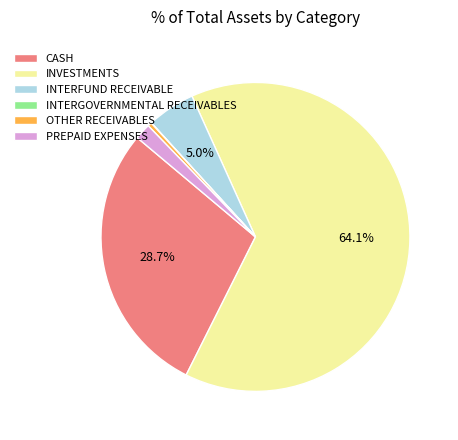

The OTHER RECEIVABLES slice represents 0% of the pie. True or false?

True